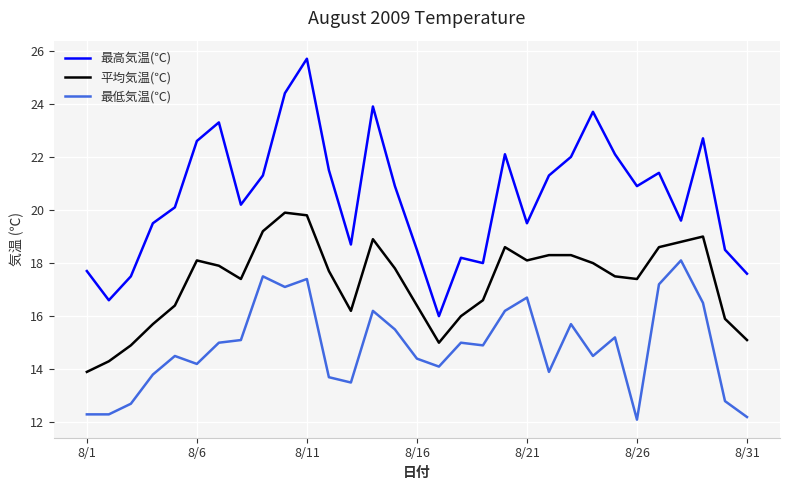

True or false: 最高気温(℃) and 最低気温(℃) intersect in this chart.

False